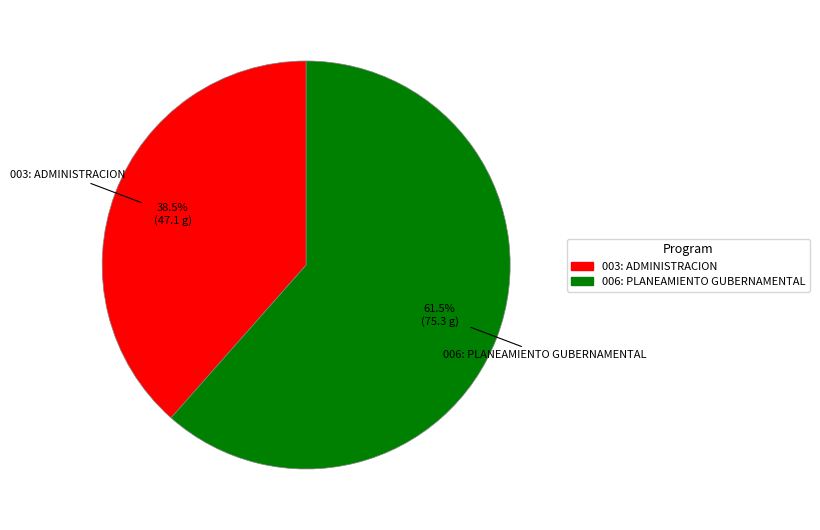

To the nearest percent, what is the average slice percentage?

50%